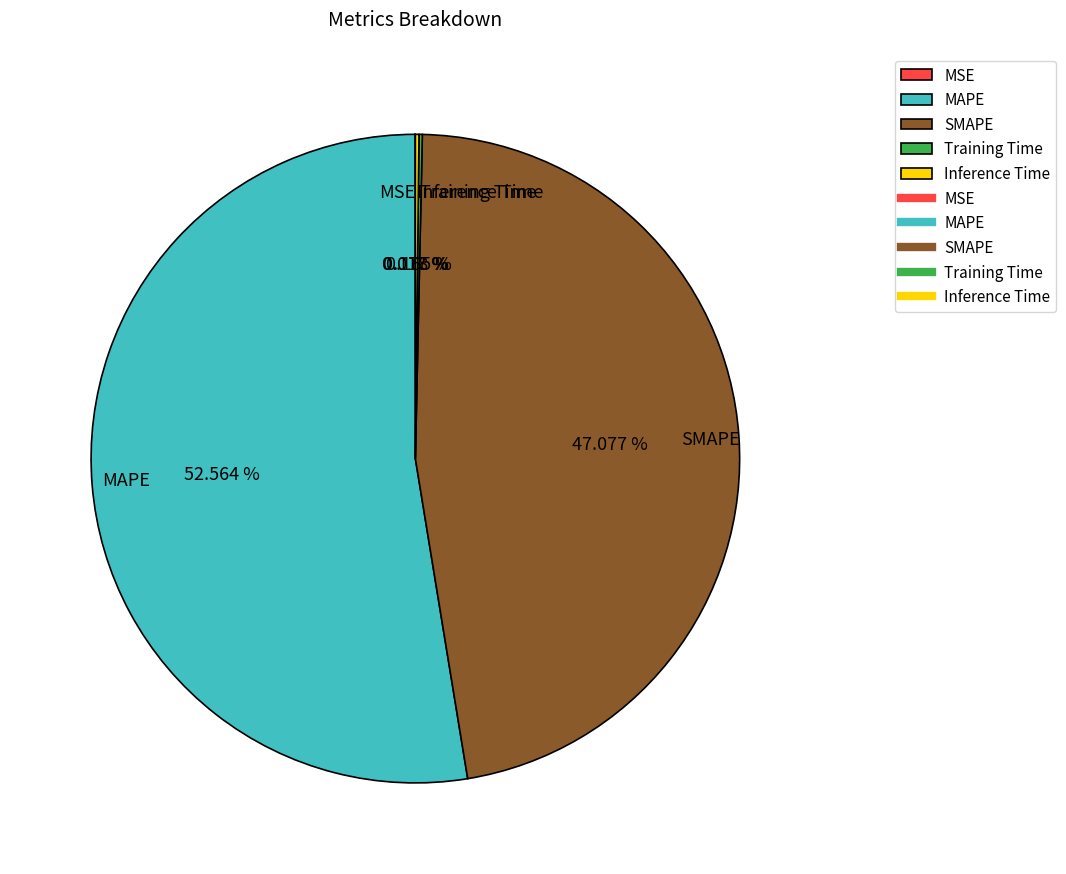

Which category has the biggest portion of the pie?

MAPE